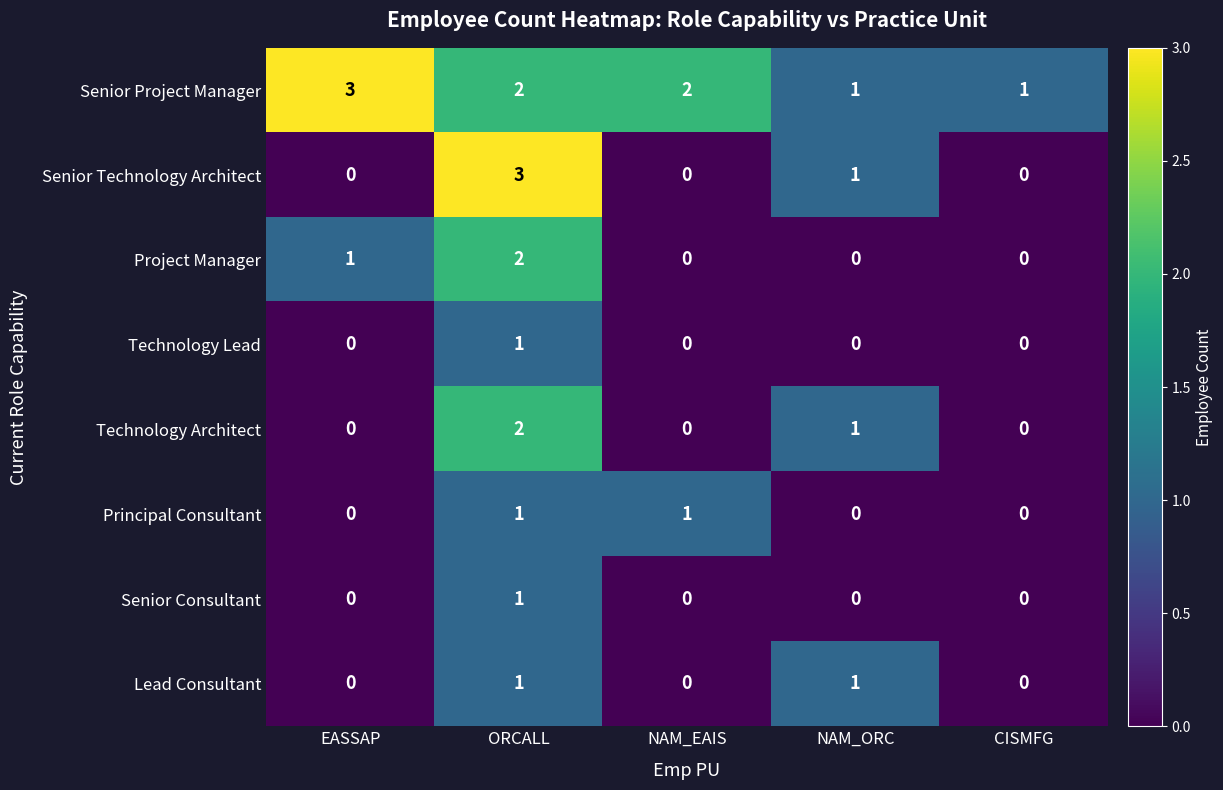

Is it true that Lead Consultant equals 1 at NAM_ORC?

True